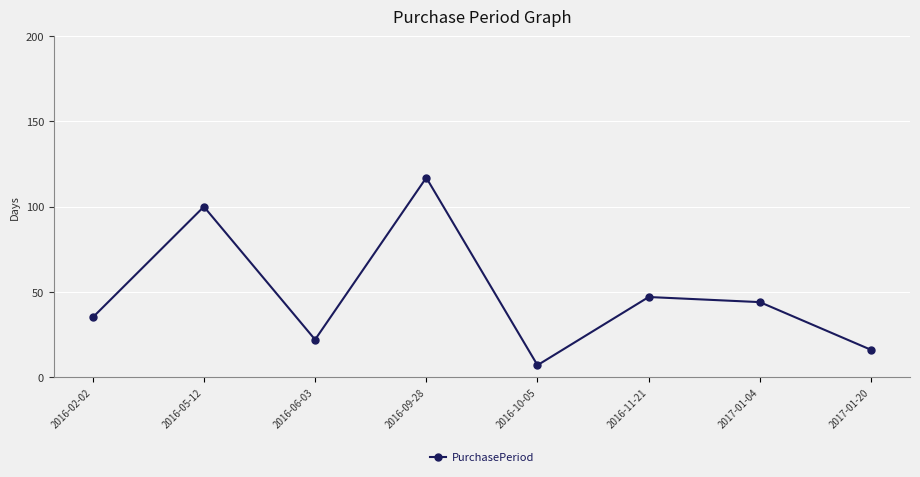

Count the number of data series in this chart.

1